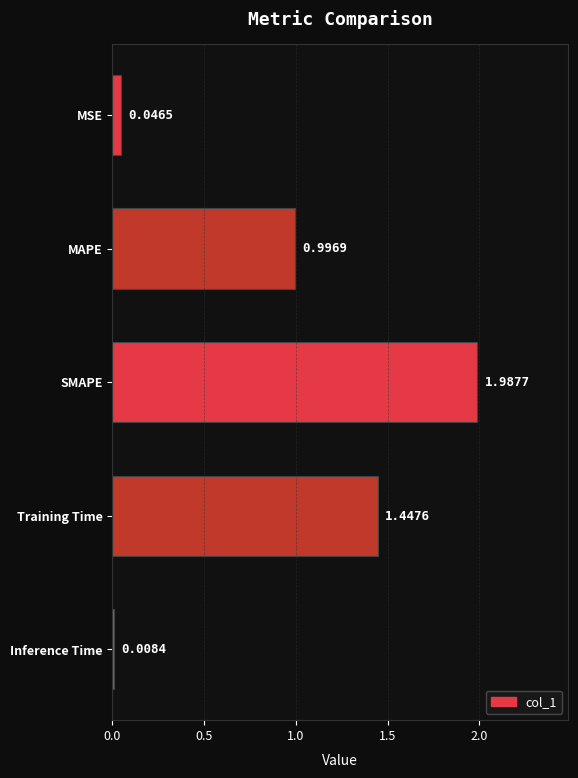

What is the sum of the values at Training Time and MAPE?

2.4